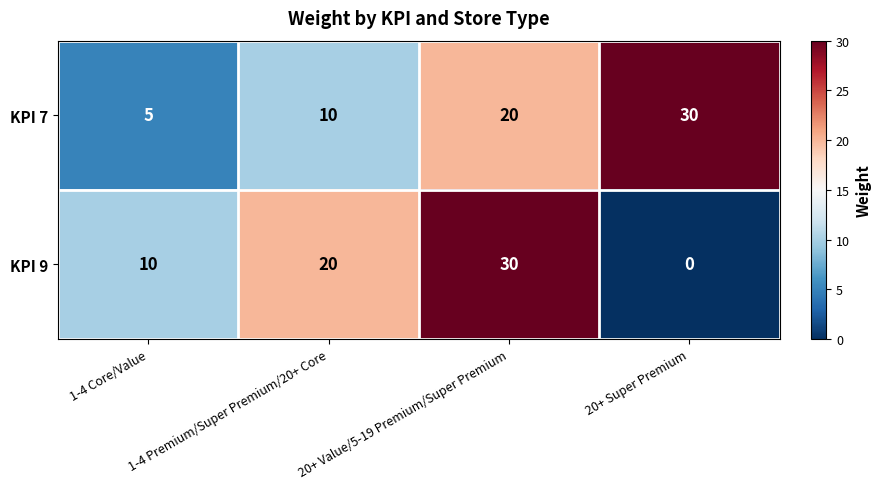

Which series has the largest range (max minus min)?

KPI 9